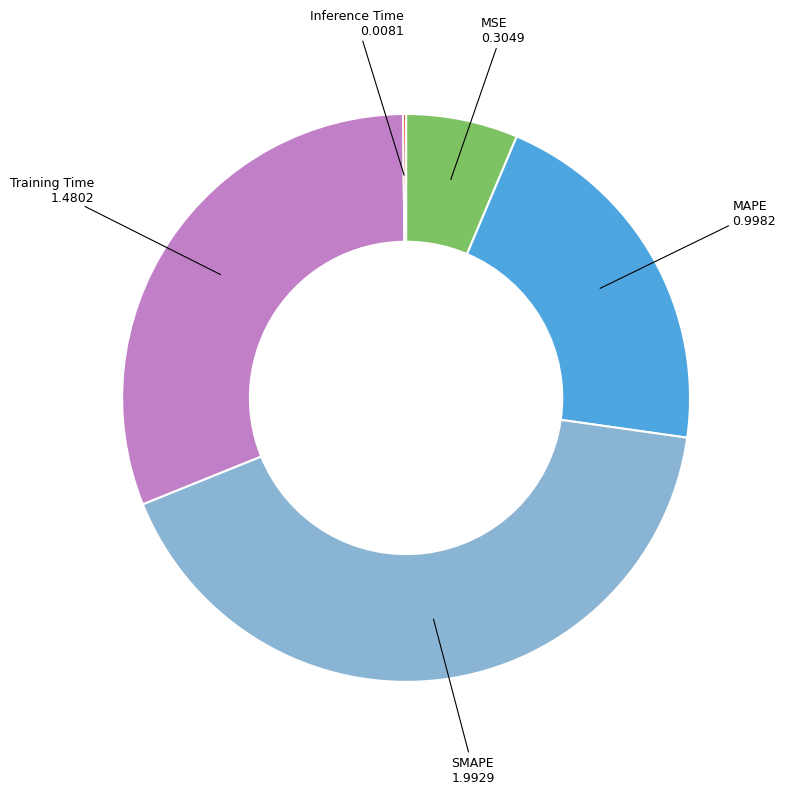

Does any single category account for the majority?

No